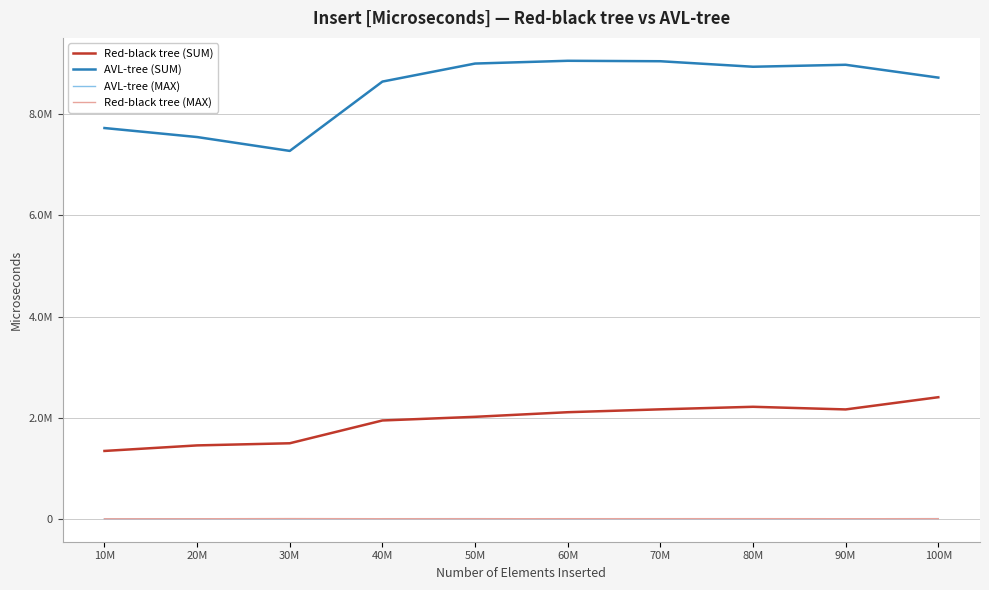

What are all the series names shown in the legend?

Red-black tree (SUM), AVL-tree (SUM), AVL-tree (MAX), Red-black tree (MAX)